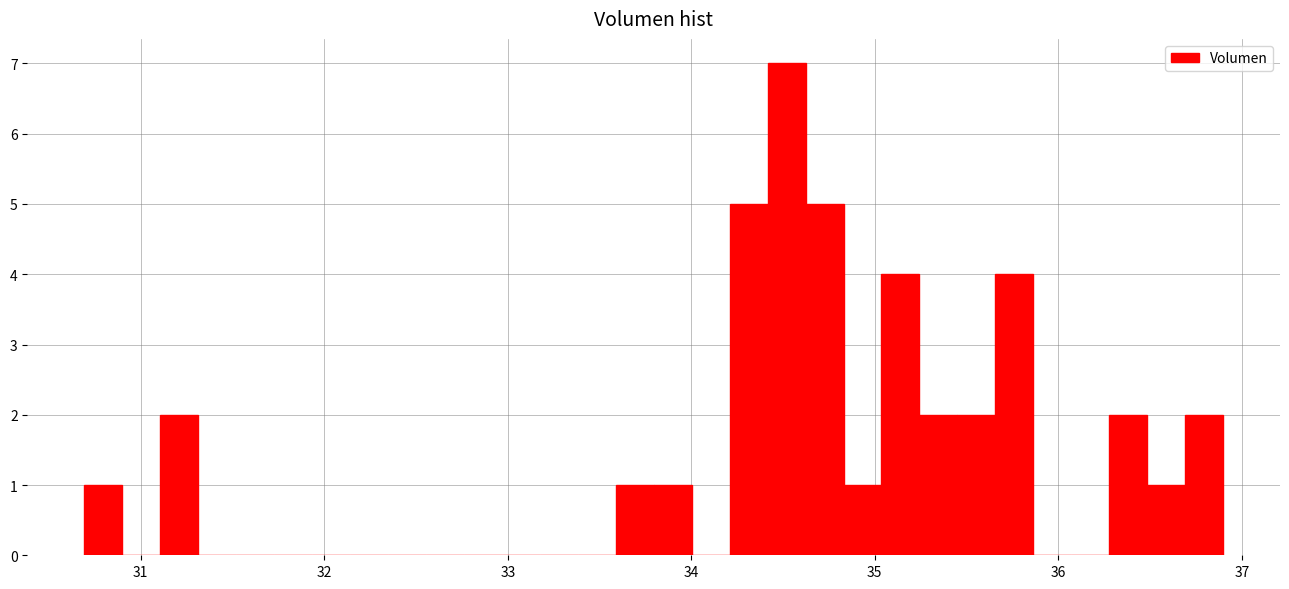

Around what value on the x-axis is the tallest bar? Give the approximate position of its centre, as read against the axis.

34.5